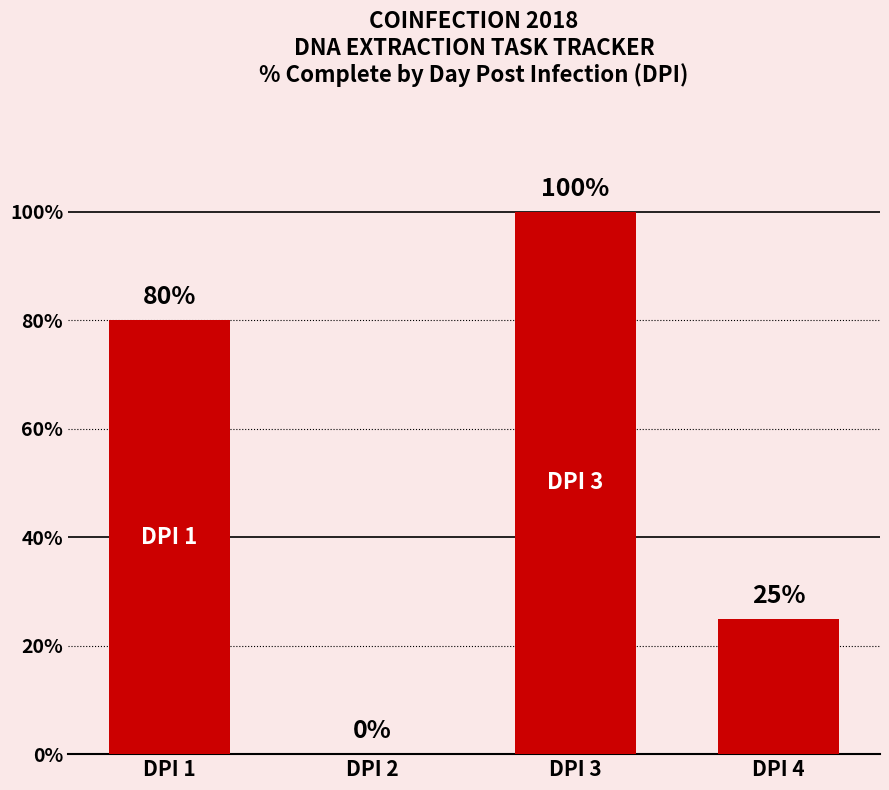

Are the bars horizontal?

No